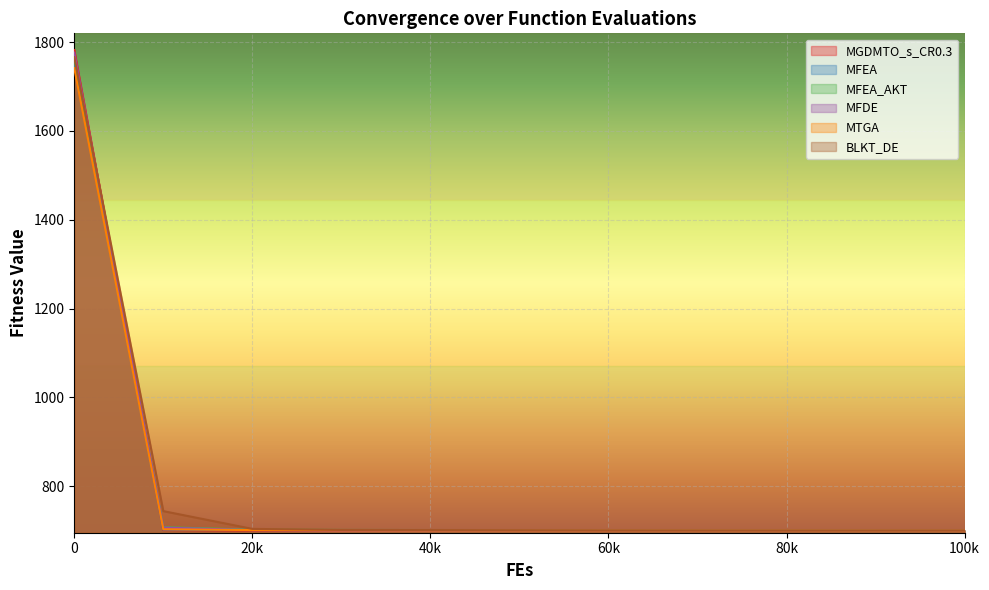

What are all the series names shown in the legend?

MGDMTO_s_CR0.3, MFEA, MFEA_AKT, MFDE, MTGA, BLKT_DE